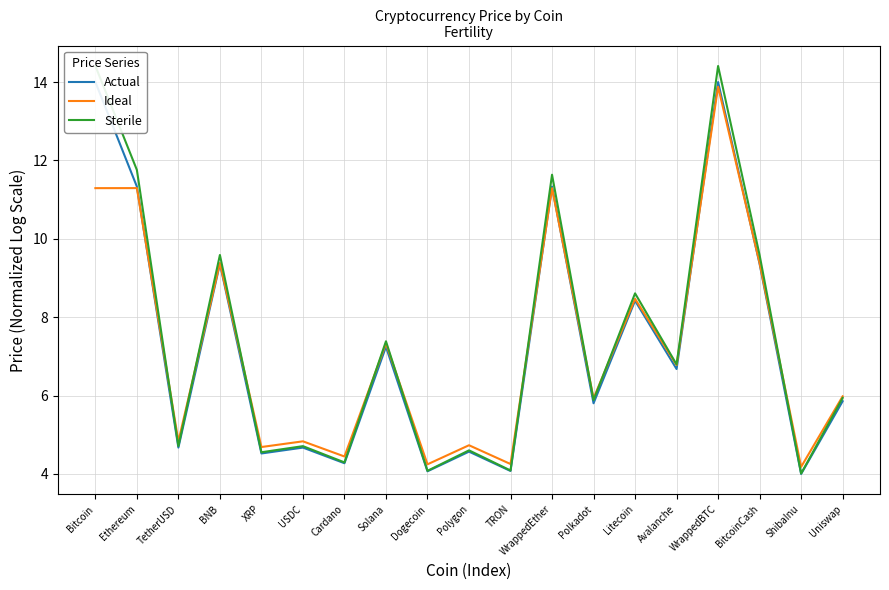

What is the difference between the Actual values at XRP and BitcoinCash?

4.8